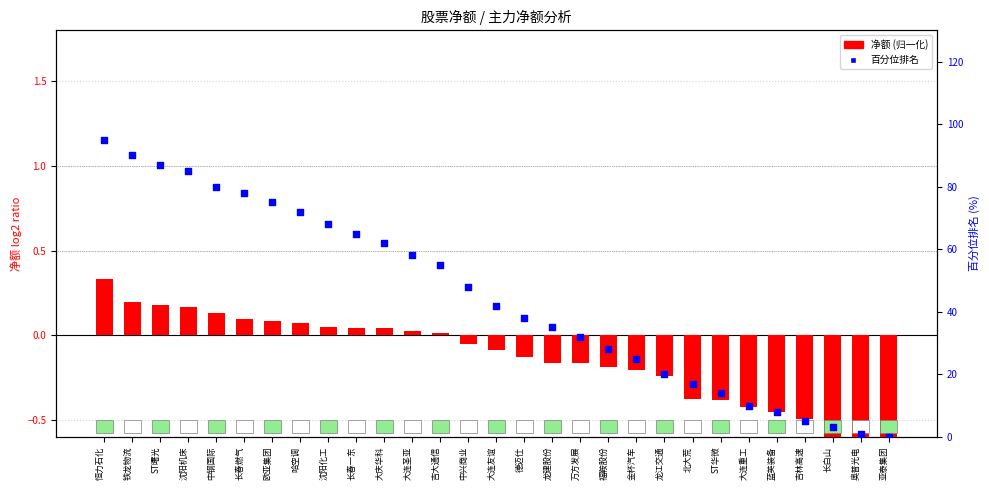

What is the total value across all series at 金杯汽车?

24.8